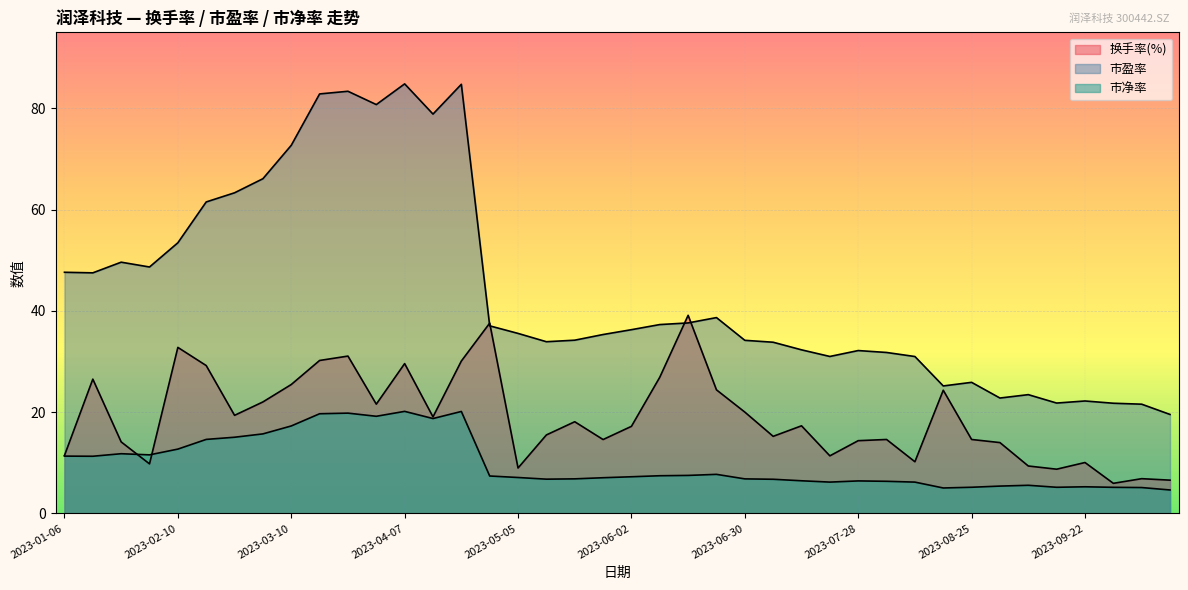

Reading left to right, list all the values displayed in this chart.

换手率(%): 2023-01-06=11.4	2023-01-13=26.5	2023-01-20=14.1	2023-02-03=9.8	2023-02-10=32.8	2023-02-17=29.2	2023-02-24=19.4	2023-03-03=22.0	2023-03-10=25.5	2023-03-17=30.2	2023-03-24=31.1	2023-03-31=21.6	2023-04-07=29.6	2023-04-14=19.1	2023-04-21=30.1	2023-04-28=37.6	2023-05-05=9.0	2023-05-12=15.5	2023-05-19=18.1	2023-05-26=14.6	2023-06-02=17.2	2023-06-09=26.9	2023-06-16=39.1	2023-06-21=24.4	2023-06-30=20.0	2023-07-07=15.2	2023-07-14=17.3	2023-07-21=11.4	2023-07-28=14.4	2023-08-04=14.6	2023-08-11=10.2	2023-08-18=24.3	2023-08-25=14.6	2023-09-01=14.0	2023-09-08=9.4	2023-09-15=8.7	2023-09-22=10.0	2023-09-28=5.9	2023-10-13=6.9	2023-10-20=6.6
市盈率: 2023-01-06=47.6	2023-01-13=47.5	2023-01-20=49.6	2023-02-03=48.7	2023-02-10=53.5	2023-02-17=61.5	2023-02-24=63.3	2023-03-03=66.1	2023-03-10=72.7	2023-03-17=82.9	2023-03-24=83.4	2023-03-31=80.8	2023-04-07=84.8	2023-04-14=78.9	2023-04-21=84.8	2023-04-28=37.0	2023-05-05=35.6	2023-05-12=33.9	2023-05-19=34.2	2023-05-26=35.3	2023-06-02=36.3	2023-06-09=37.3	2023-06-16=37.6	2023-06-21=38.7	2023-06-30=34.2	2023-07-07=33.8	2023-07-14=32.3	2023-07-21=31.0	2023-07-28=32.2	2023-08-04=31.8	2023-08-11=31.0	2023-08-18=25.2	2023-08-25=25.9	2023-09-01=22.8	2023-09-08=23.5	2023-09-15=21.8	2023-09-22=22.2	2023-09-28=21.8	2023-10-13=21.6	2023-10-20=19.5
市净率: 2023-01-06=11.3	2023-01-13=11.3	2023-01-20=11.8	2023-02-03=11.6	2023-02-10=12.7	2023-02-17=14.6	2023-02-24=15.0	2023-03-03=15.7	2023-03-10=17.3	2023-03-17=19.7	2023-03-24=19.8	2023-03-31=19.2	2023-04-07=20.2	2023-04-14=18.7	2023-04-21=20.1	2023-04-28=7.4	2023-05-05=7.1	2023-05-12=6.8	2023-05-19=6.8	2023-05-26=7.0	2023-06-02=7.2	2023-06-09=7.4	2023-06-16=7.5	2023-06-21=7.7	2023-06-30=6.8	2023-07-07=6.7	2023-07-14=6.4	2023-07-21=6.2	2023-07-28=6.4	2023-08-04=6.3	2023-08-11=6.2	2023-08-18=5.0	2023-08-25=5.2	2023-09-01=5.4	2023-09-08=5.5	2023-09-15=5.2	2023-09-22=5.3	2023-09-28=5.1	2023-10-13=5.1	2023-10-20=4.6